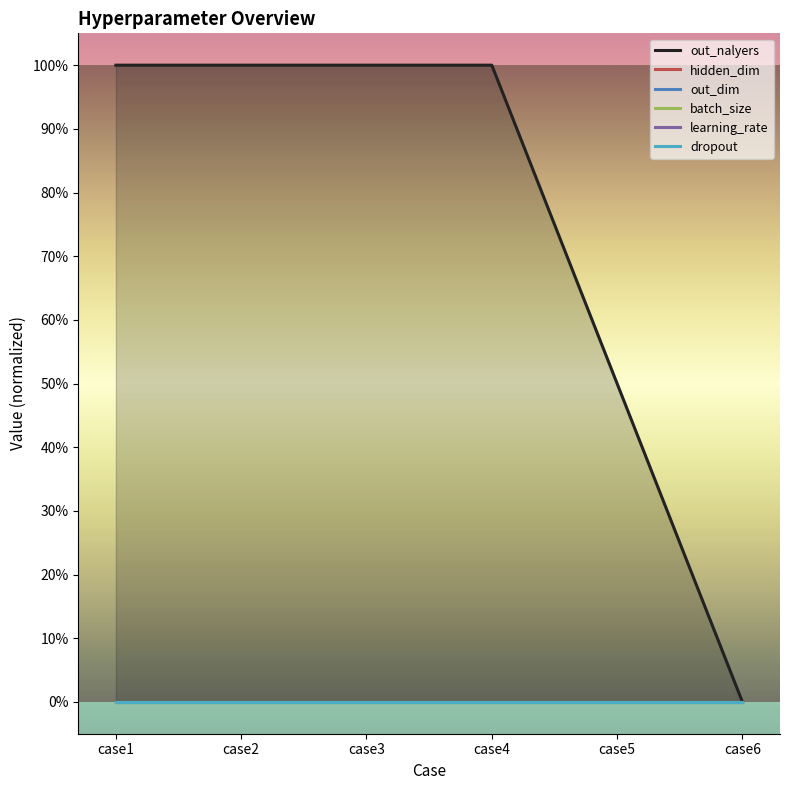

True or false: dropout and hidden_dim cross at least once.

False